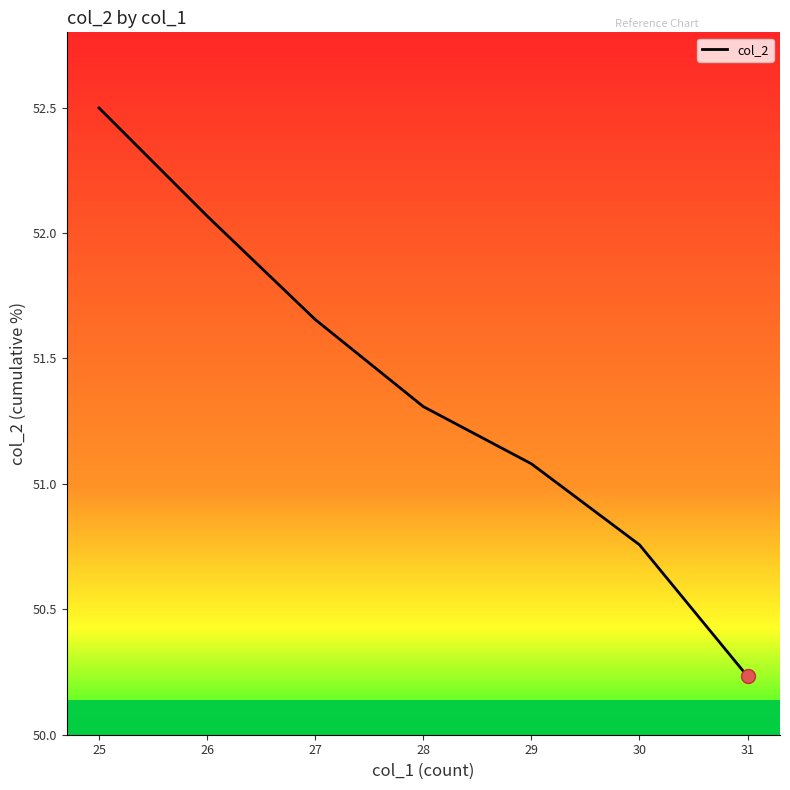

What is the average value?

51.4